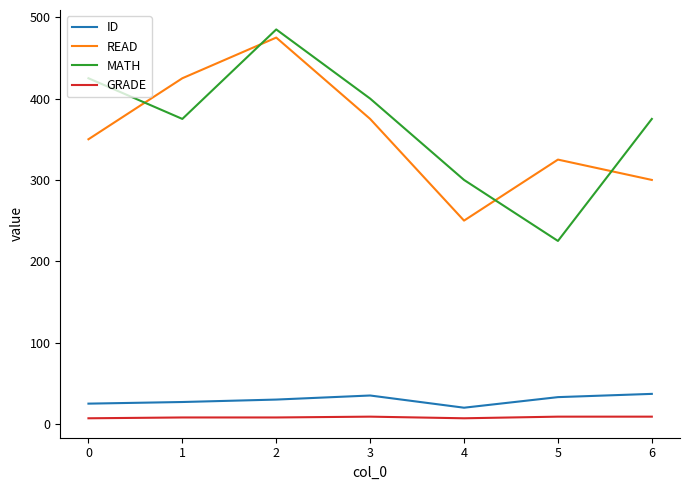

What is the minimum value for GRADE?

7